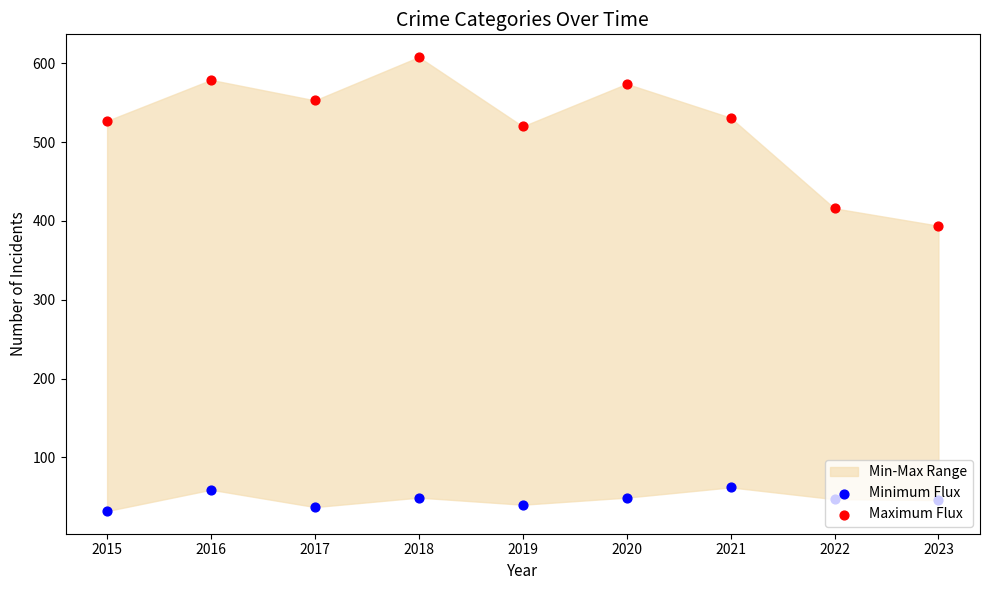

Is the value of Maximum Flux at 2016 greater than the value of Minimum Flux at 2022?

Yes